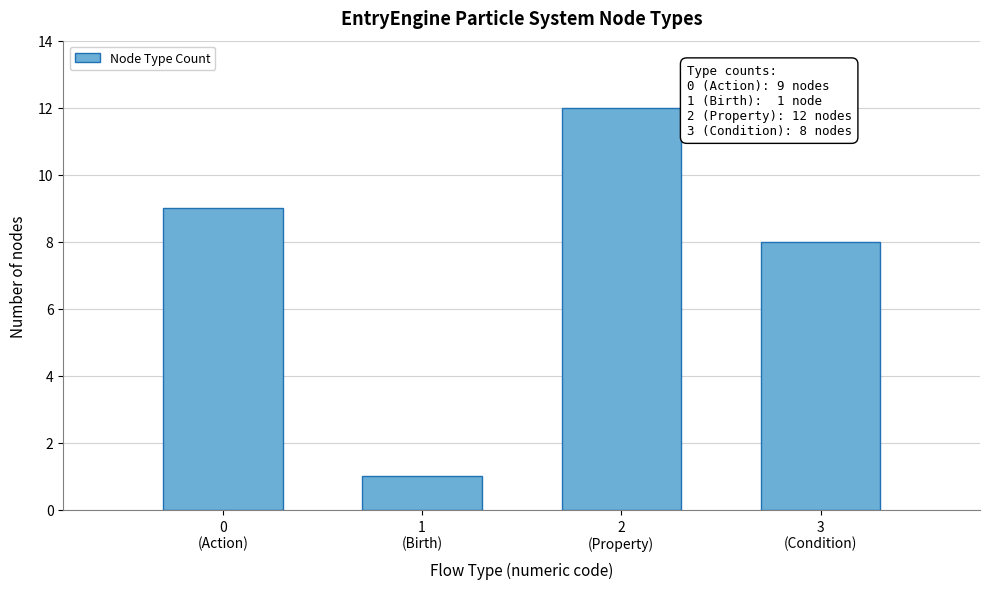

Reading left to right, what are all the values shown in this chart?

9	1	12	8